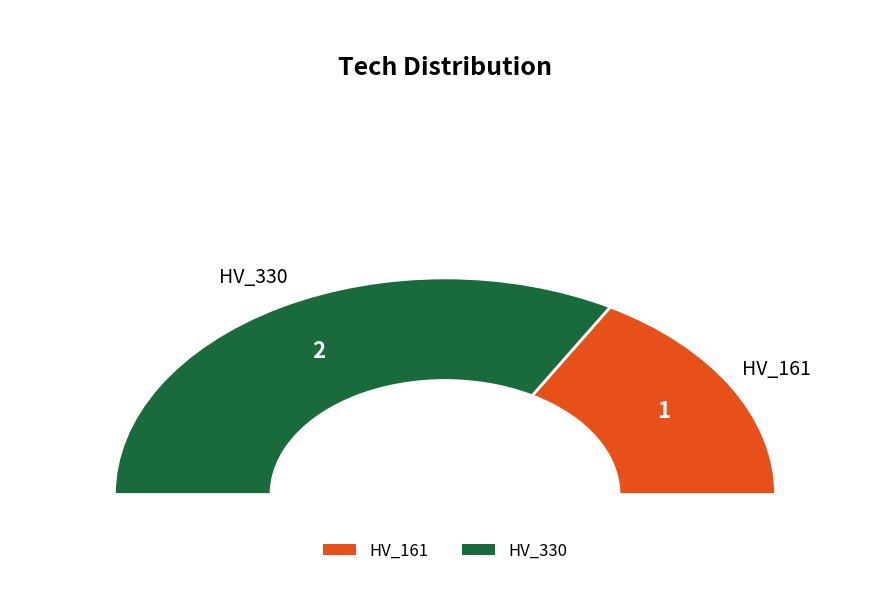

Does any single category account for the majority?

Yes